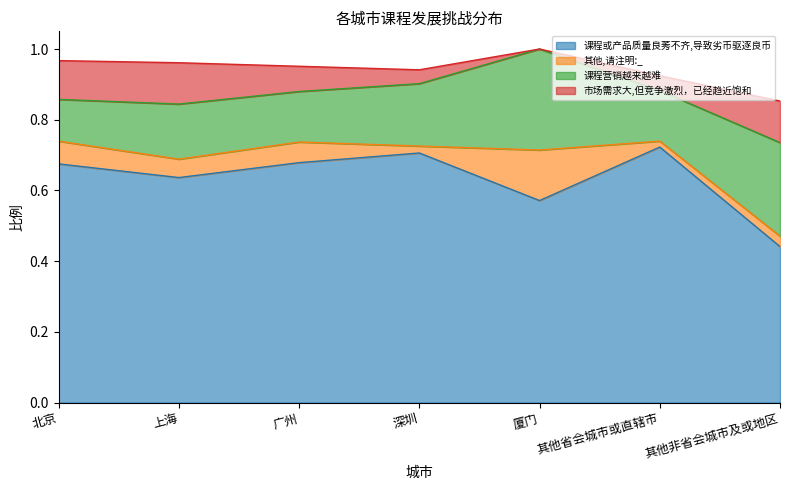

Reading right to left, transcribe all the data shown in this chart.

课程或产品质量良莠不齐,导致劣币驱逐良币: 其他非省会城市及或地区=0.4	其他省会城市或直辖市=0.7	厦门=0.6	深圳=0.7	广州=0.7	上海=0.6	北京=0.7
其他,请注明:_: 其他非省会城市及或地区=0.0	其他省会城市或直辖市=0.0	厦门=0.1	深圳=0.0	广州=0.1	上海=0.1	北京=0.1
课程营销越来越难: 其他非省会城市及或地区=0.3	其他省会城市或直辖市=0.1	厦门=0.3	深圳=0.2	广州=0.1	上海=0.2	北京=0.1
市场需求大,但竞争激烈，已经趋近饱和: 其他非省会城市及或地区=0.1	其他省会城市或直辖市=0.0	厦门=0.0	深圳=0.0	广州=0.1	上海=0.1	北京=0.1